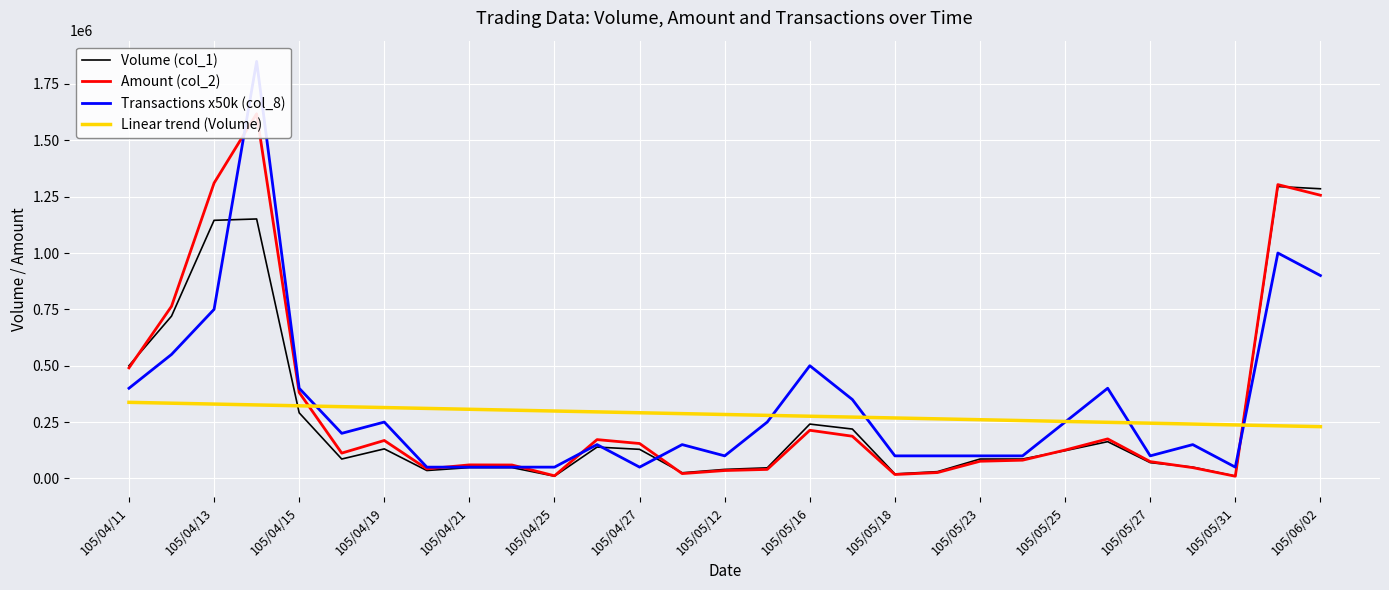

What is the maximum value for Volume (col_1)?

1295000.0